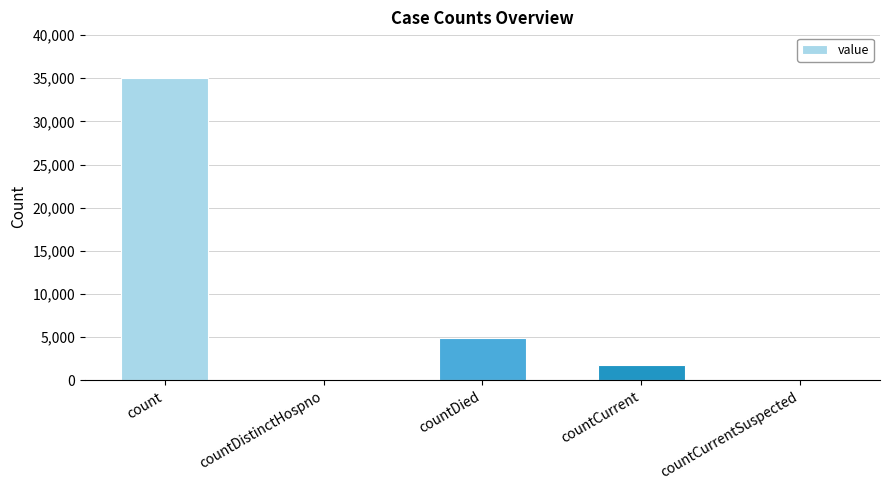

How many data points does each series have?

5